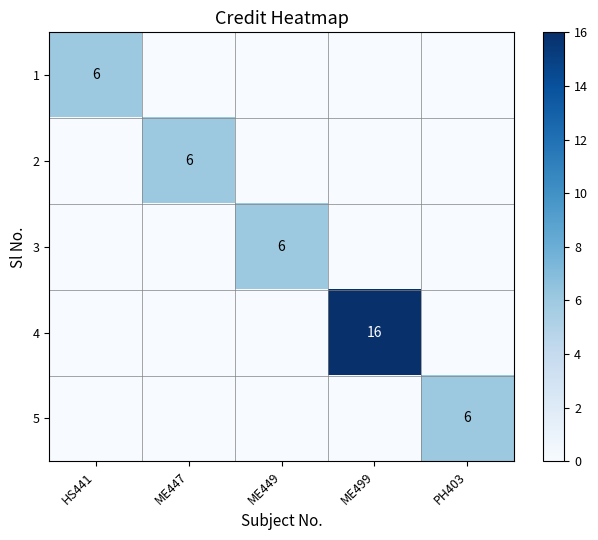

How many distinct data groups are displayed?

5